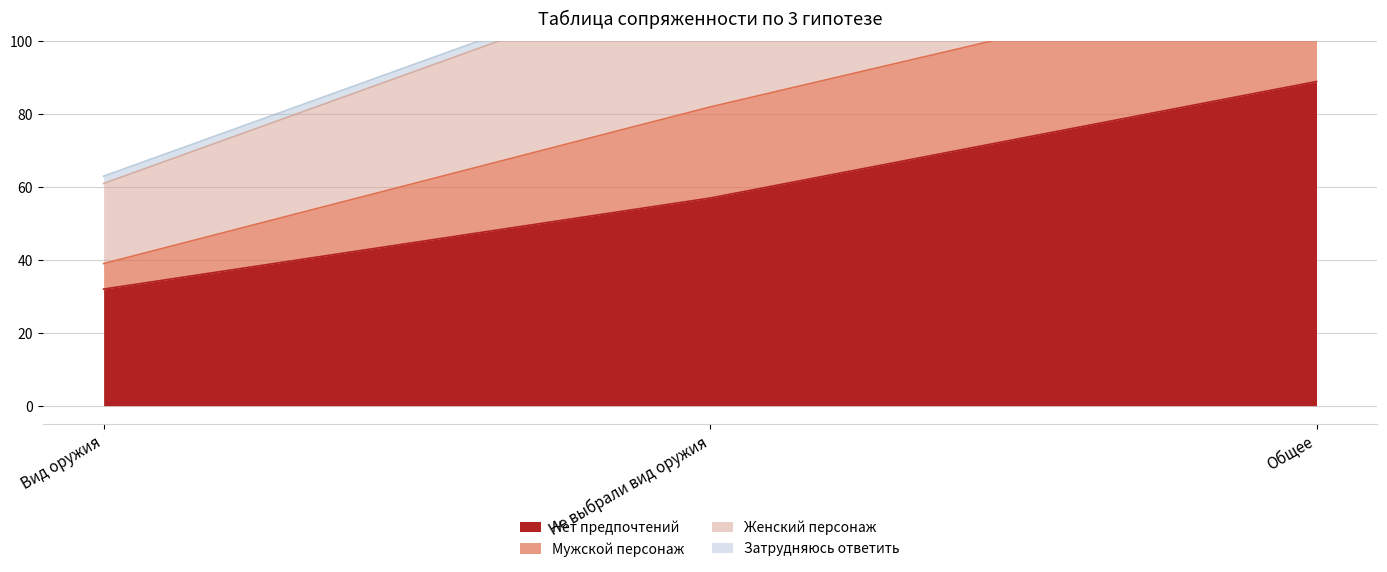

At how many categories does at least one series exceed 79?

2